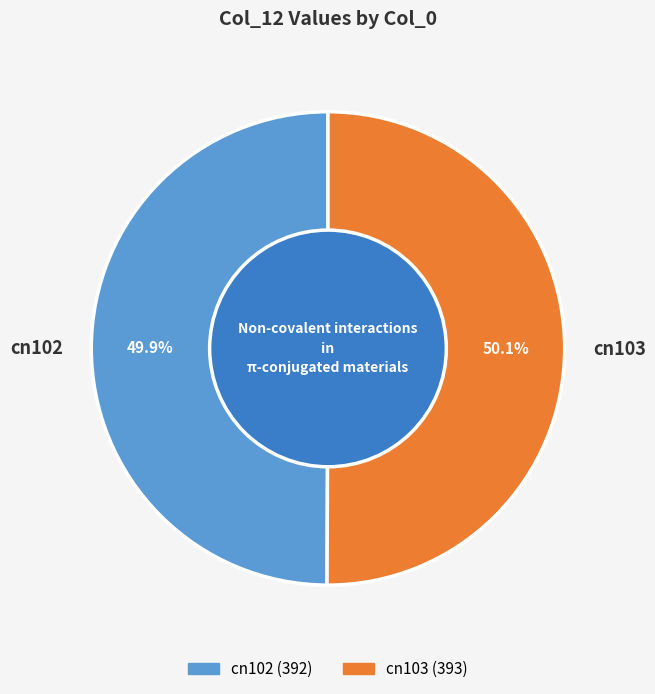

How many slices are in this pie chart?

2